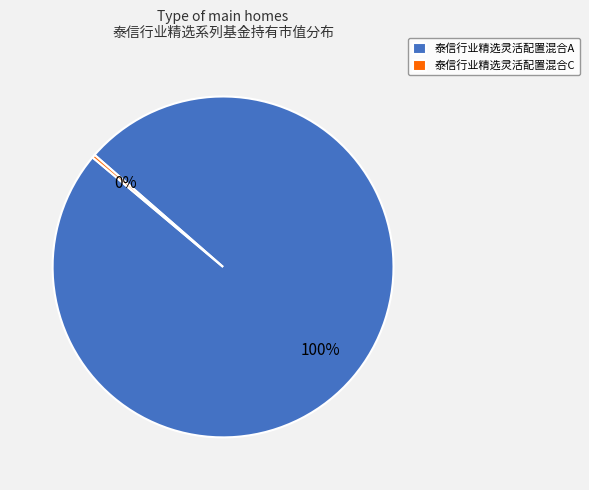

Does 泰信行业精选灵活配置混合C account for over 50% of the chart?

No